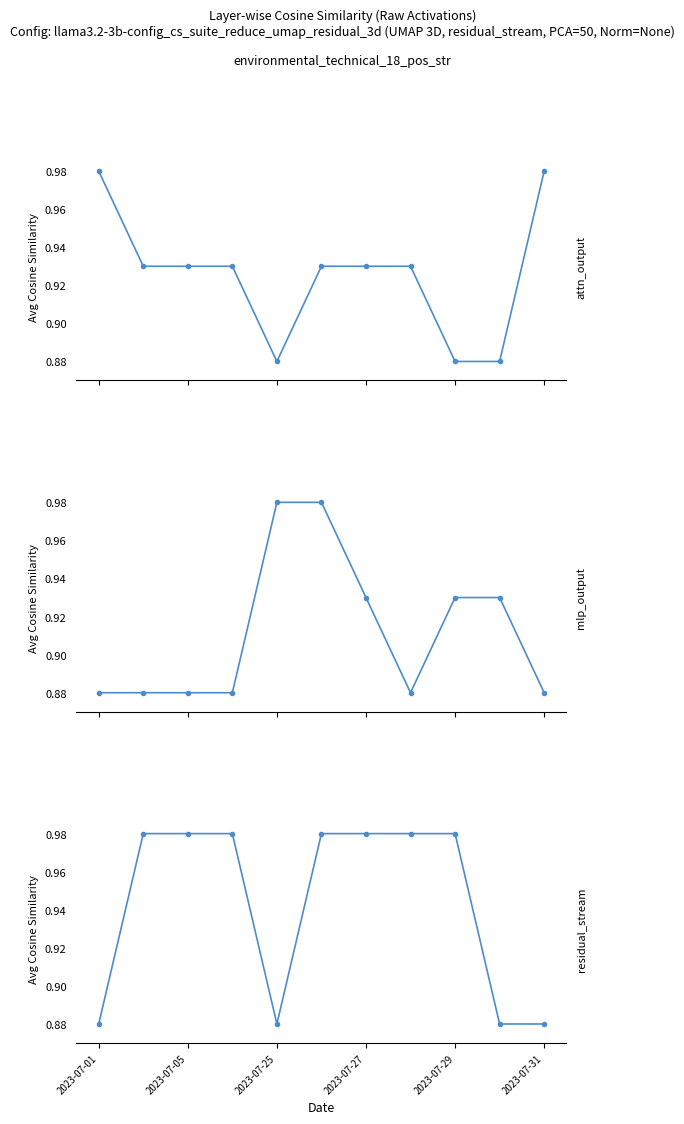

What is the sum of all attn_output values?

10.2